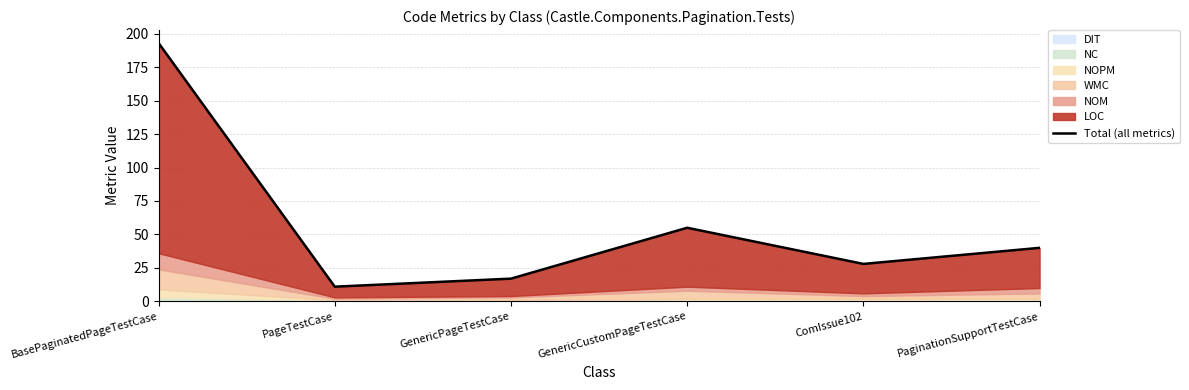

What value does the data have at PaginationSupportTestCase?

40